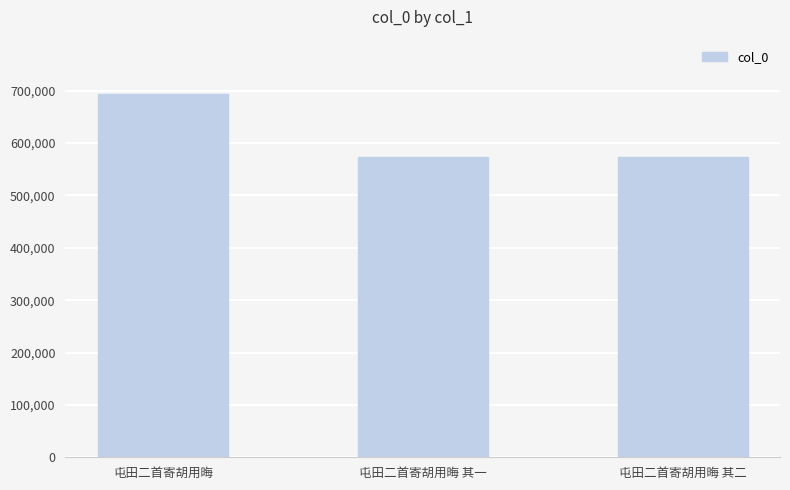

What is the minimum value shown in the chart?

573863